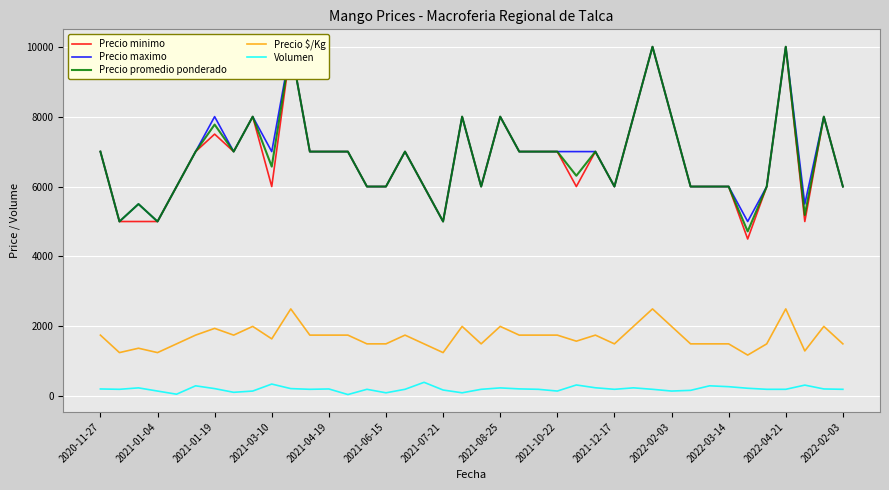

Between 2021-01-19 and 25, which series saw the biggest shift?

Precio maximo